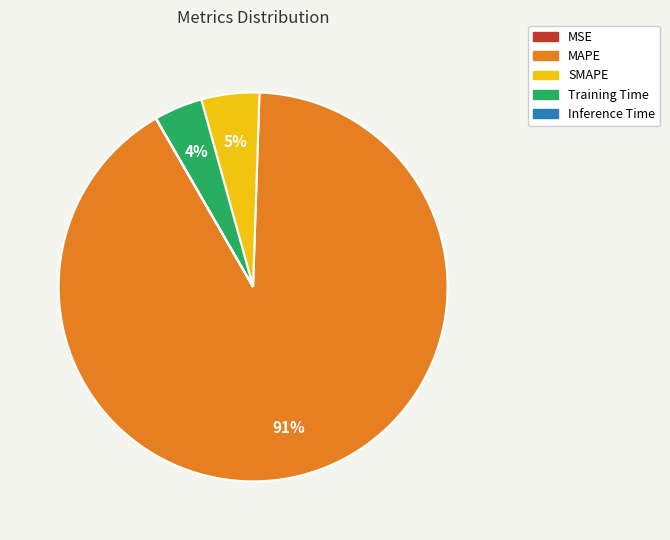

Which slice is the largest?

MAPE